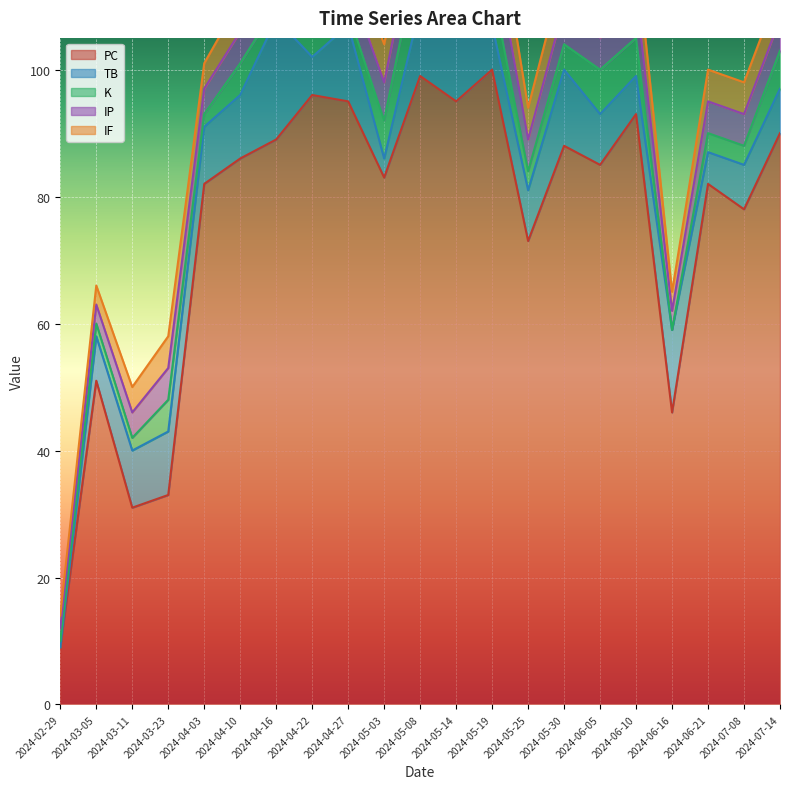

Which series has the largest total across all categories?

PC